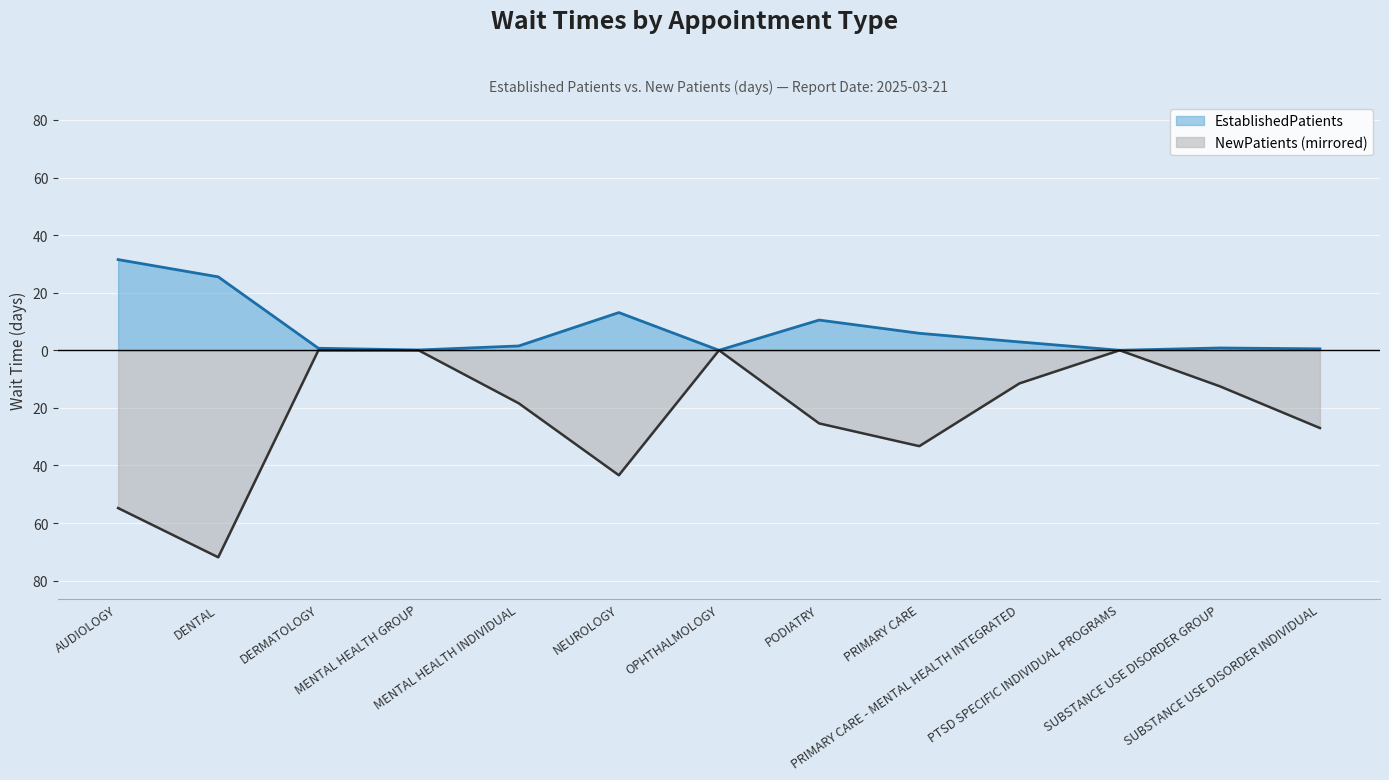

At AUDIOLOGY, list the series in order from largest to smallest.

EstablishedPatients, NewPatients